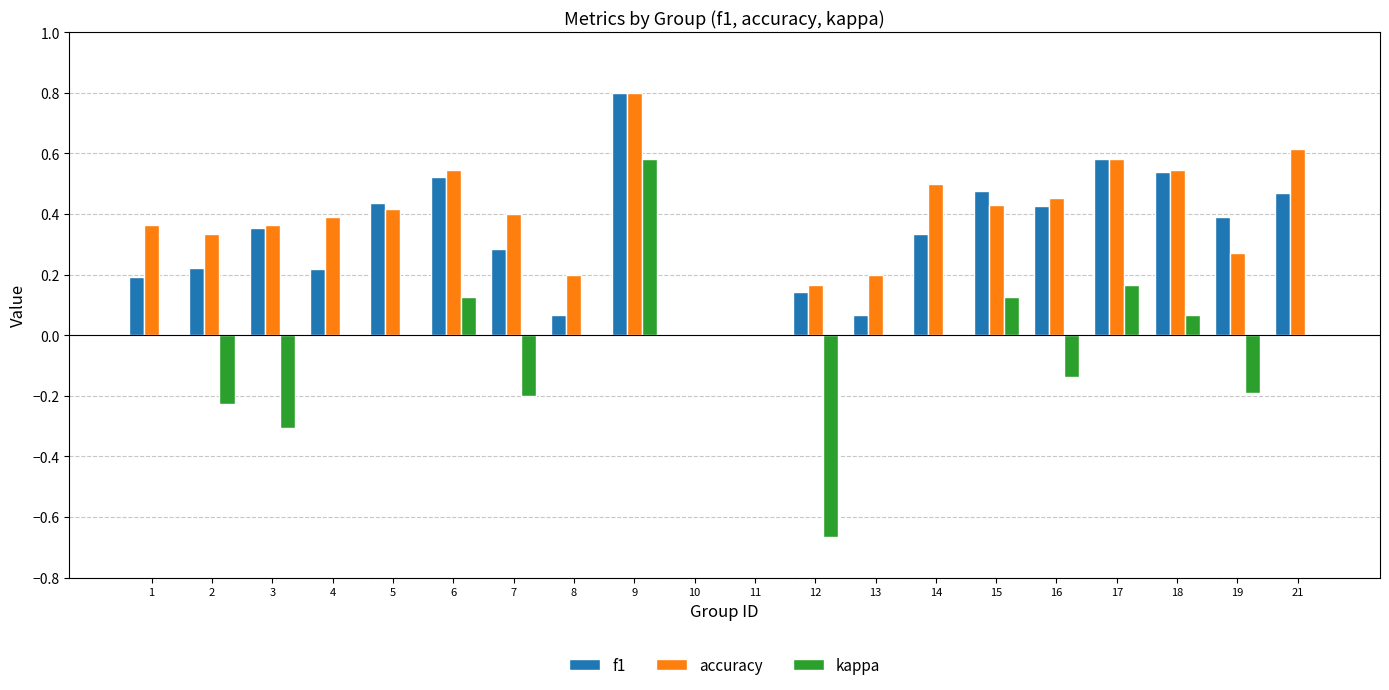

Does the chart contain stacked bars?

No